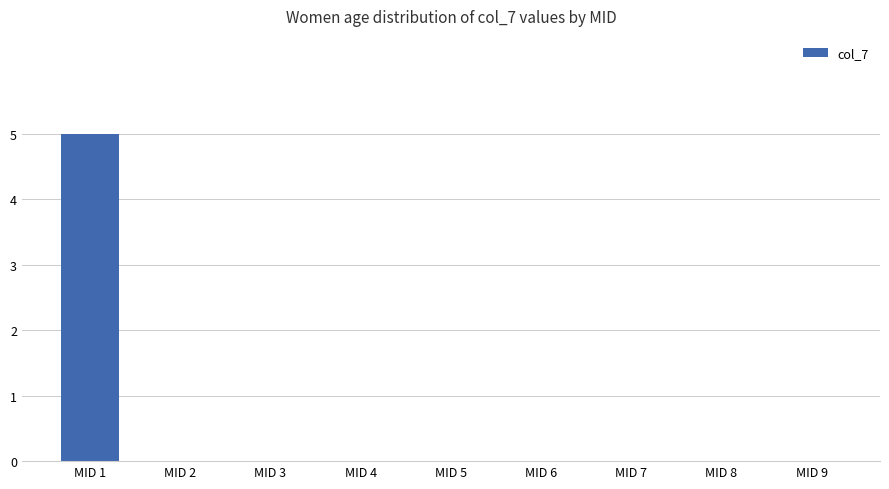

Count the values in the range 0 to 1.

8